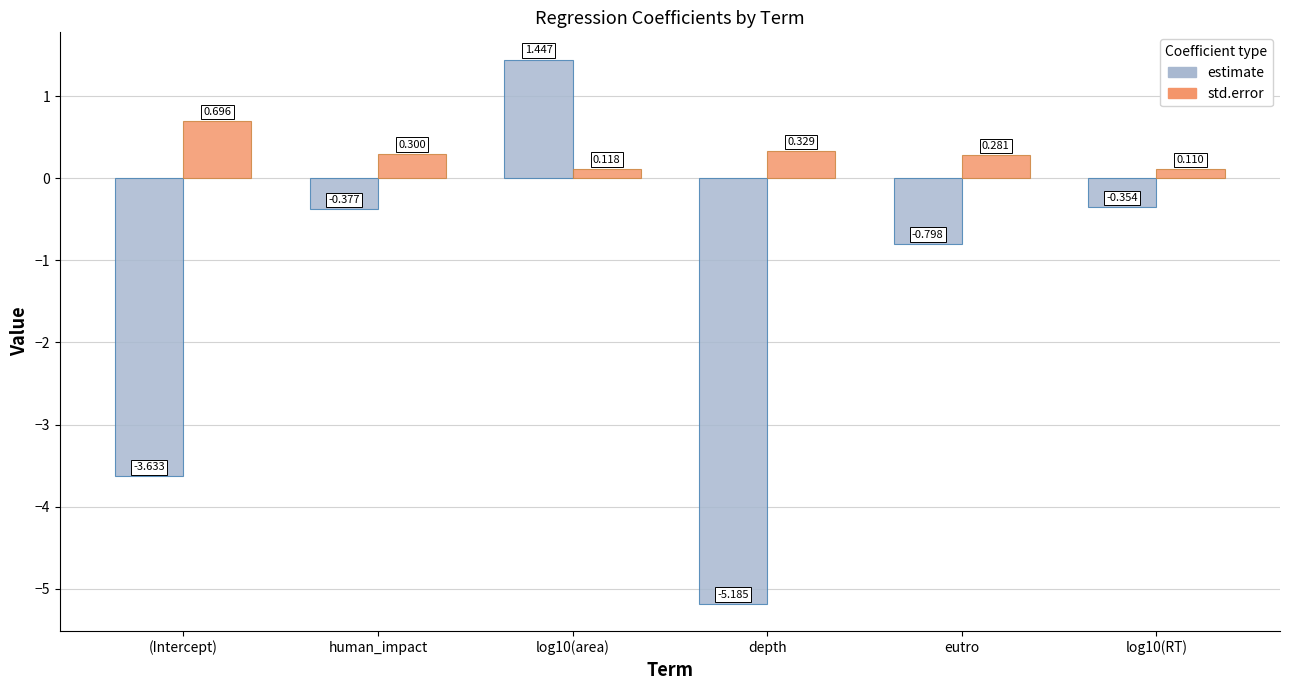

Rank the series by their maximum value, from highest to lowest.

estimate, std.error